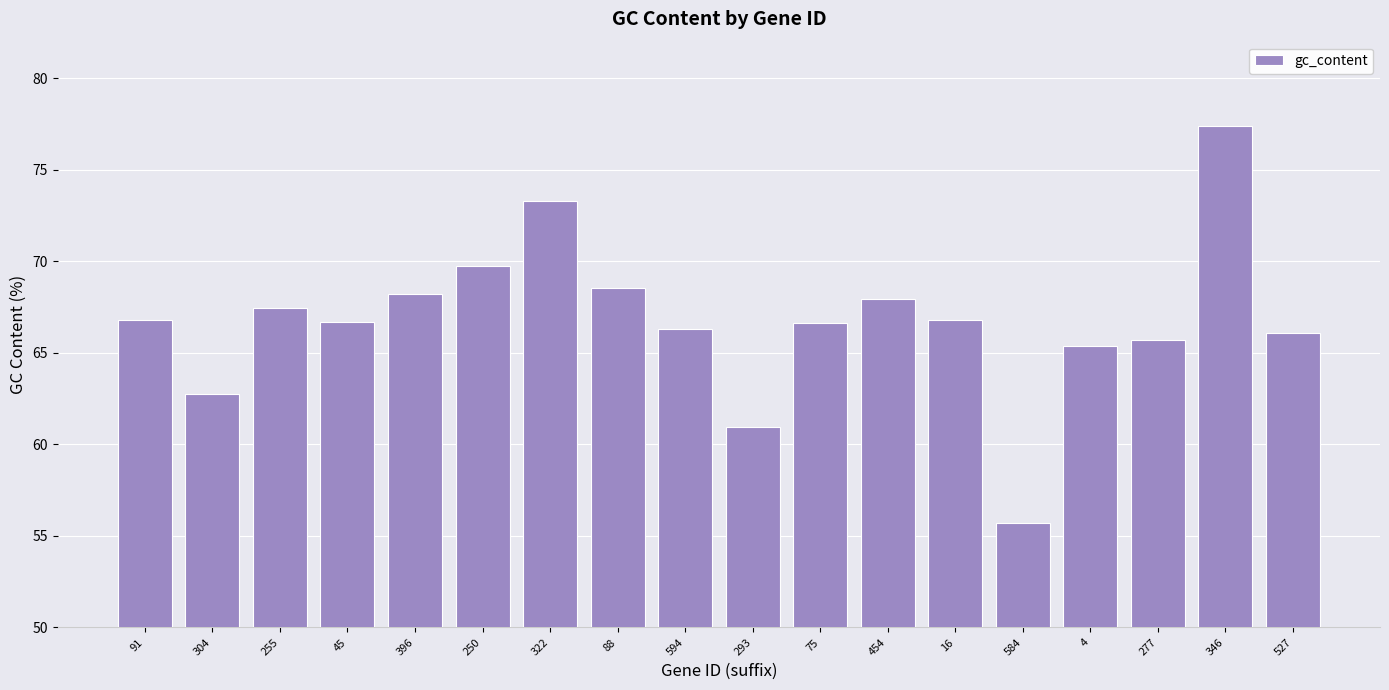

What is the smallest value displayed?

55.7